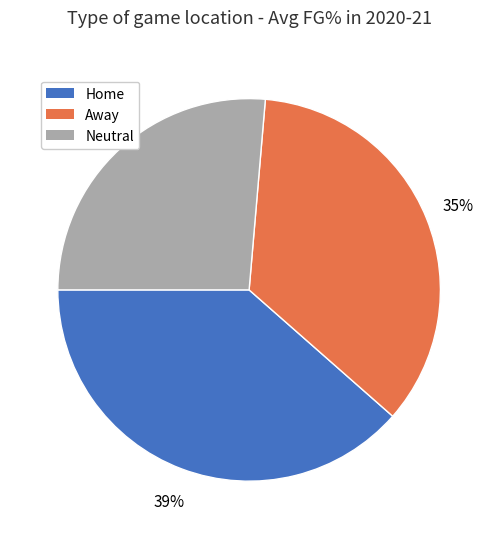

Is Home the majority of the pie?

No